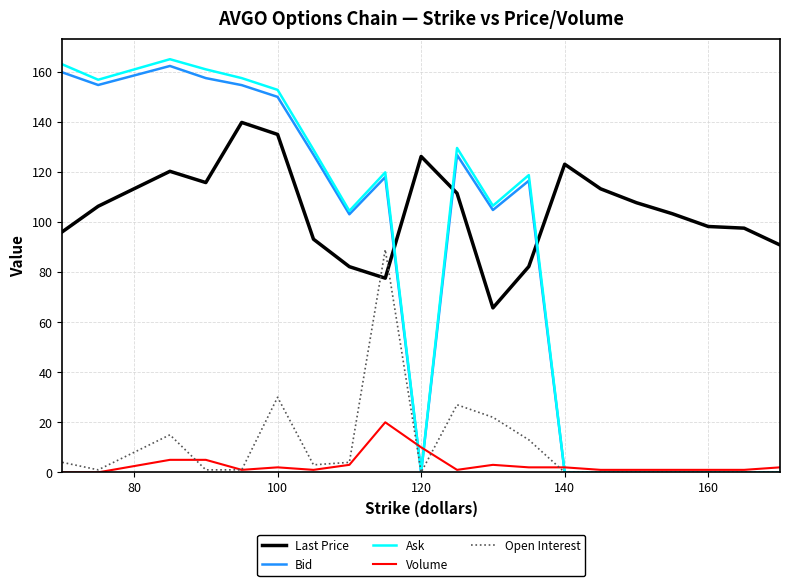

How many lines are shown in the chart?

5